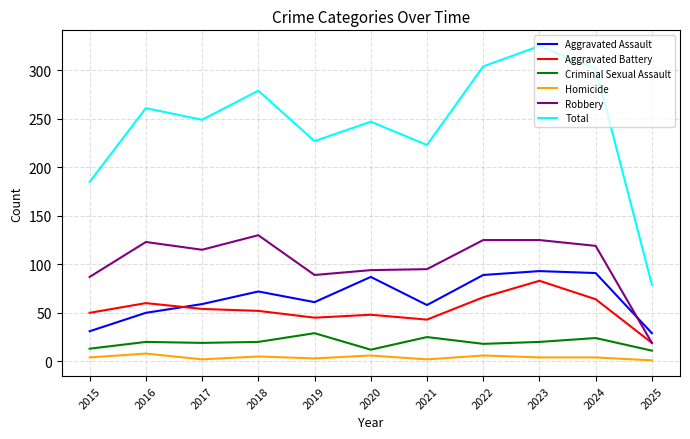

The Robbery series shows 87 at 2015. True or false?

True